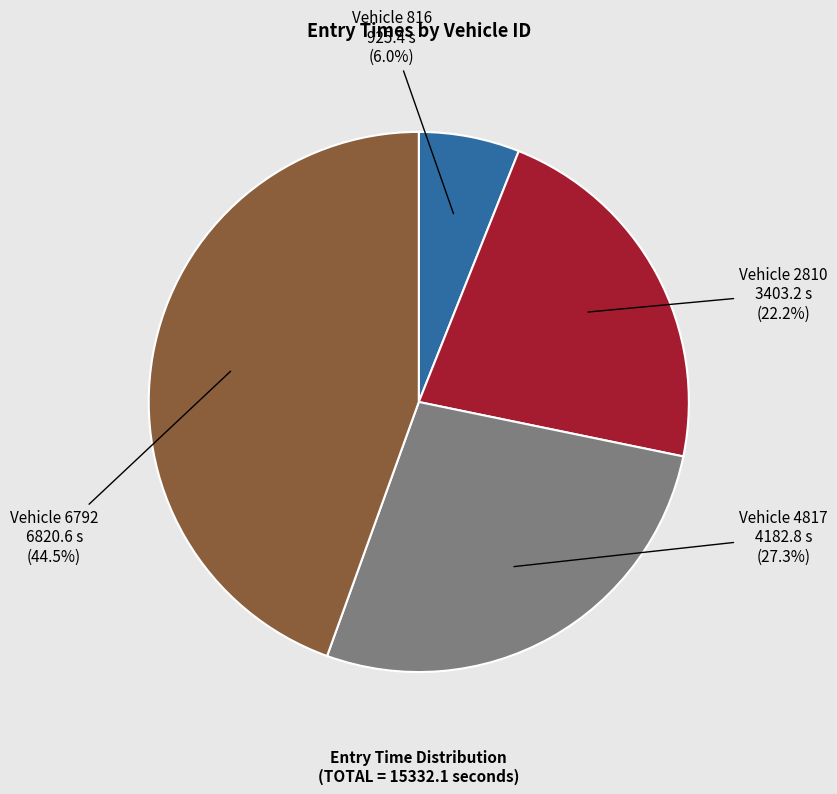

Is there any slice that represents more than half of the pie?

No